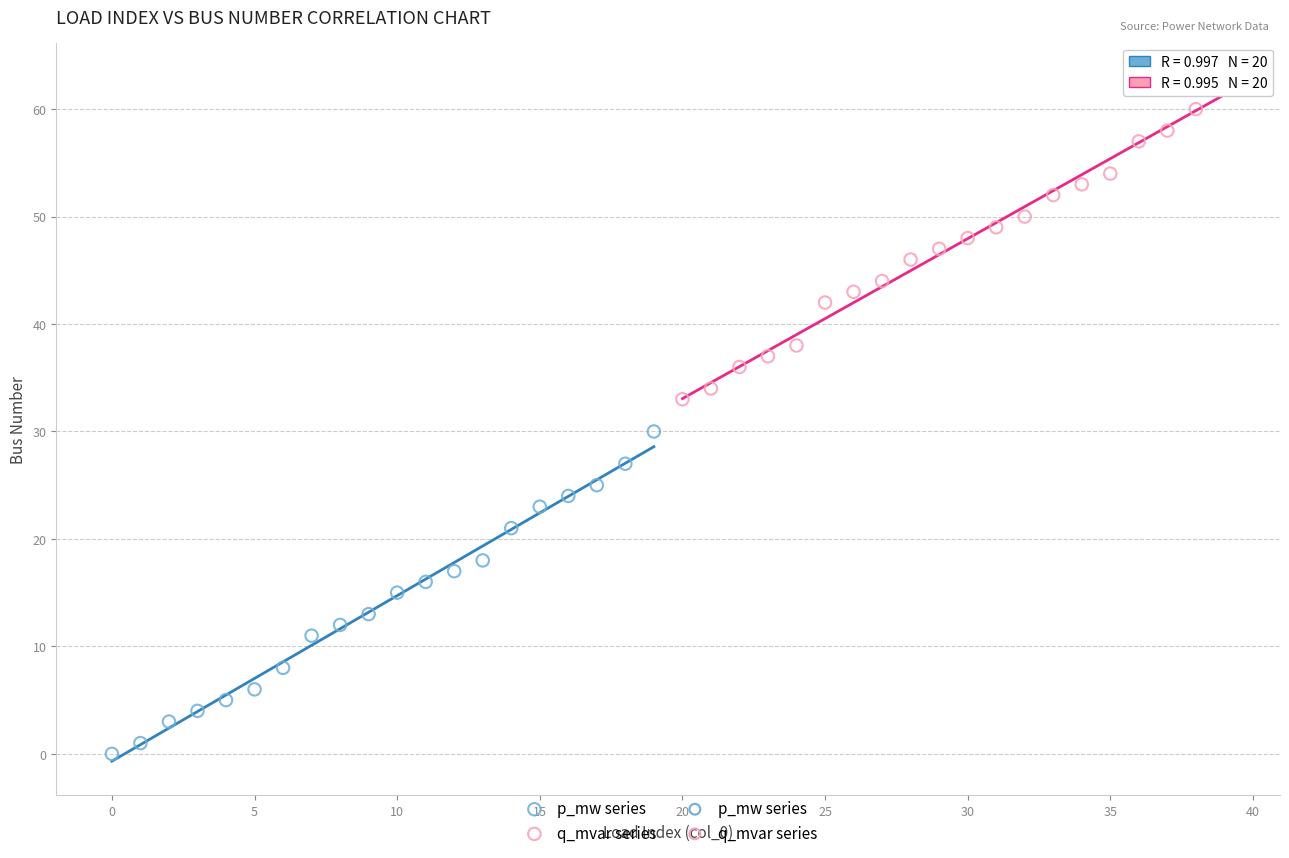

Which series reaches the maximum Y coordinate?

q_mvar series